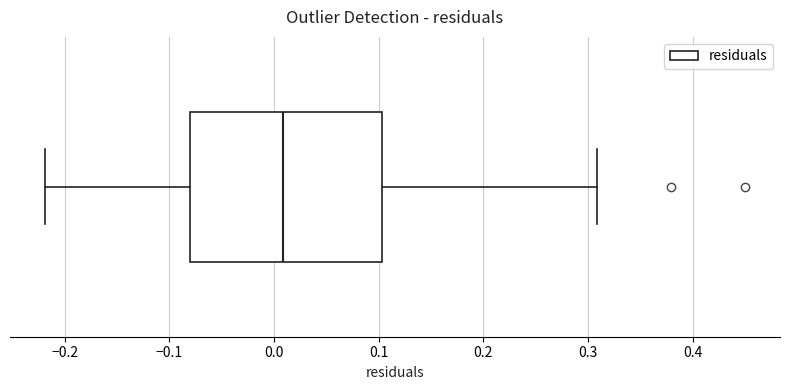

Where is the left edge of the box on the x-axis? The values are not printed on the chart, so give them approximately, as read against the axis.

-0.08